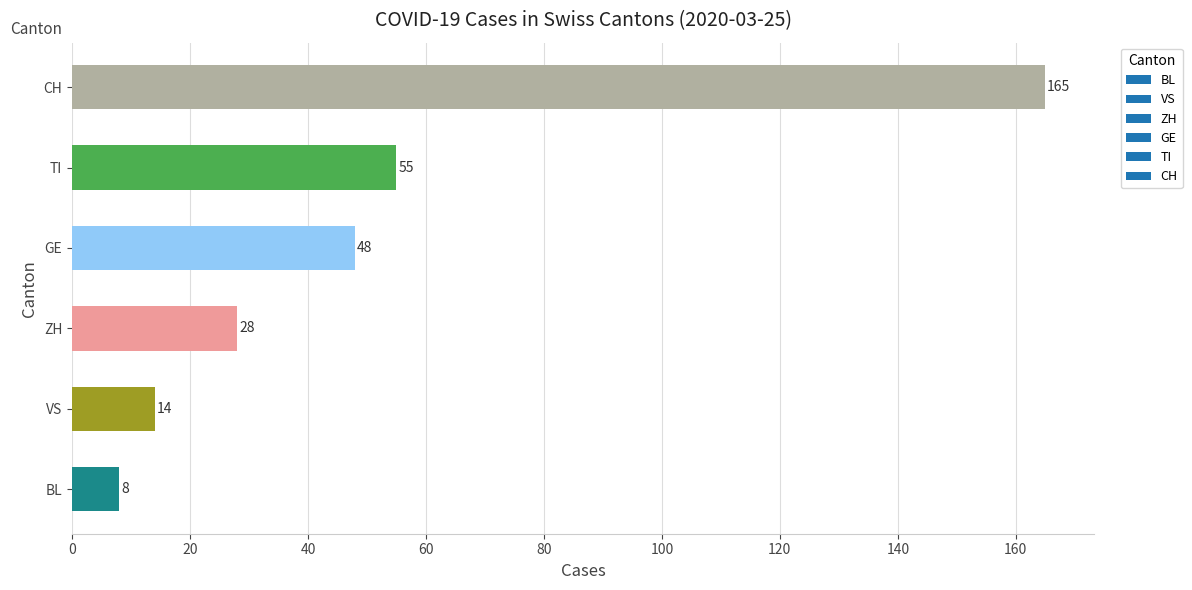

What is the difference between the second highest and second lowest values?

41